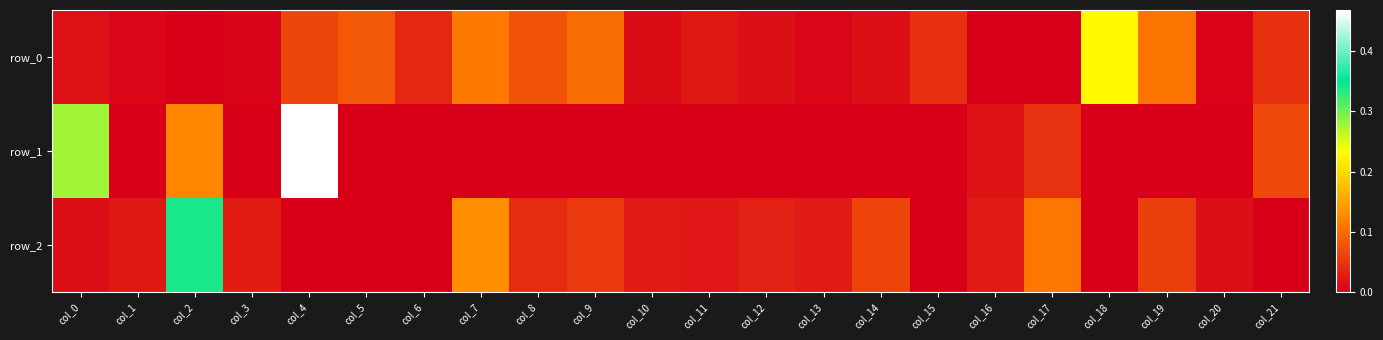

Which has a higher value, col_10 or col_20?

col_10